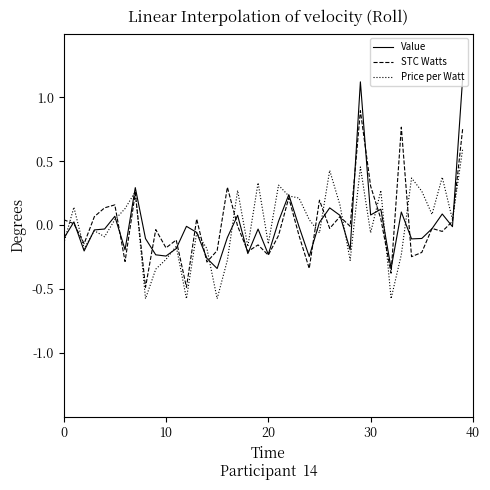

What is the value of the Value point at the 16th from the left?

-0.3